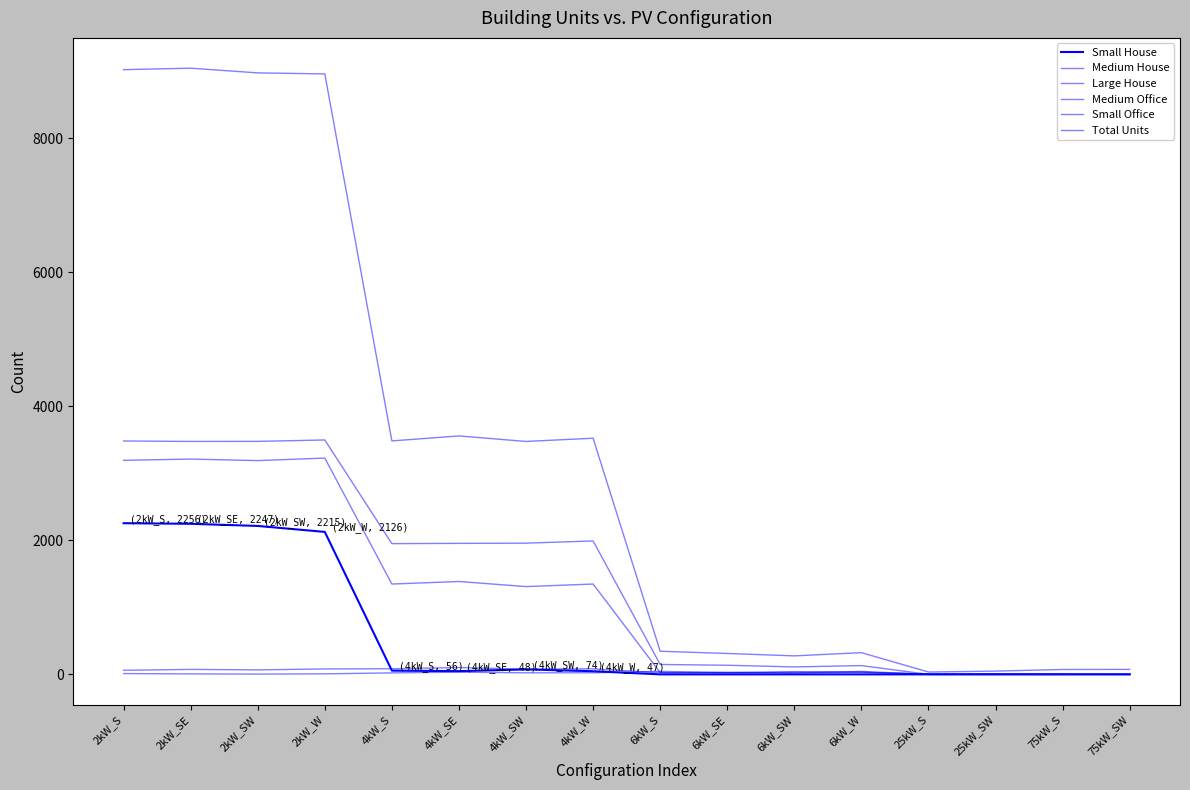

What is the maximum value for Small Office?

102